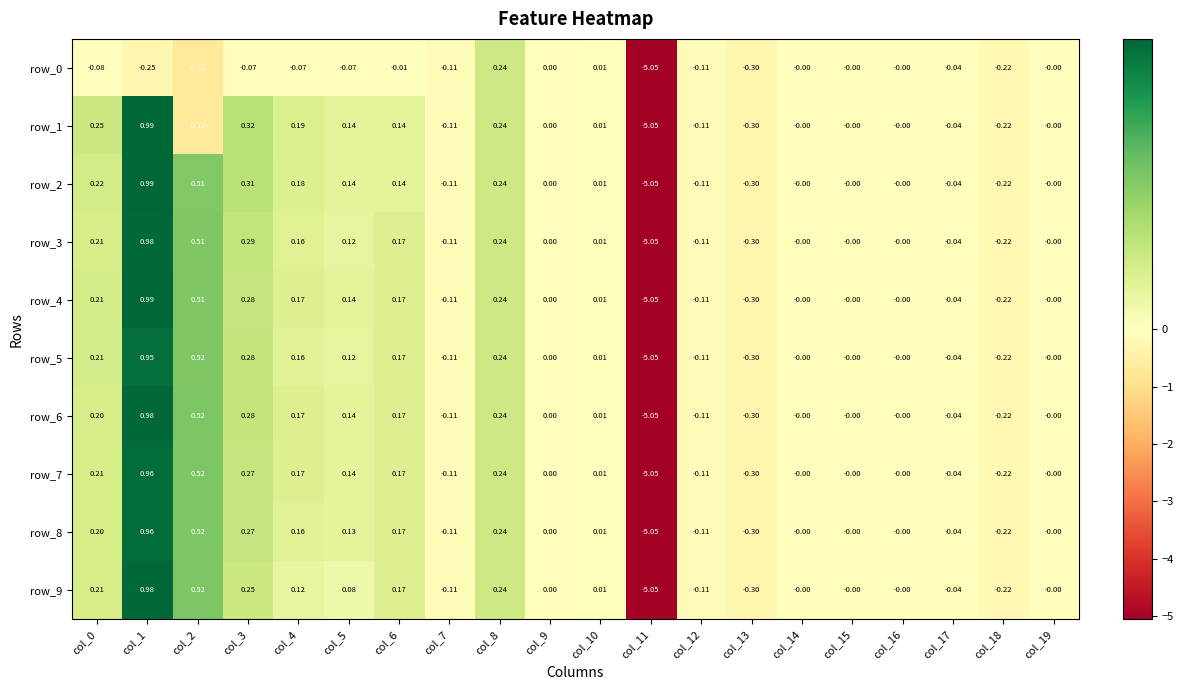

Is the value of row_8 at col_4 greater than the value of row_4 at col_11?

Yes